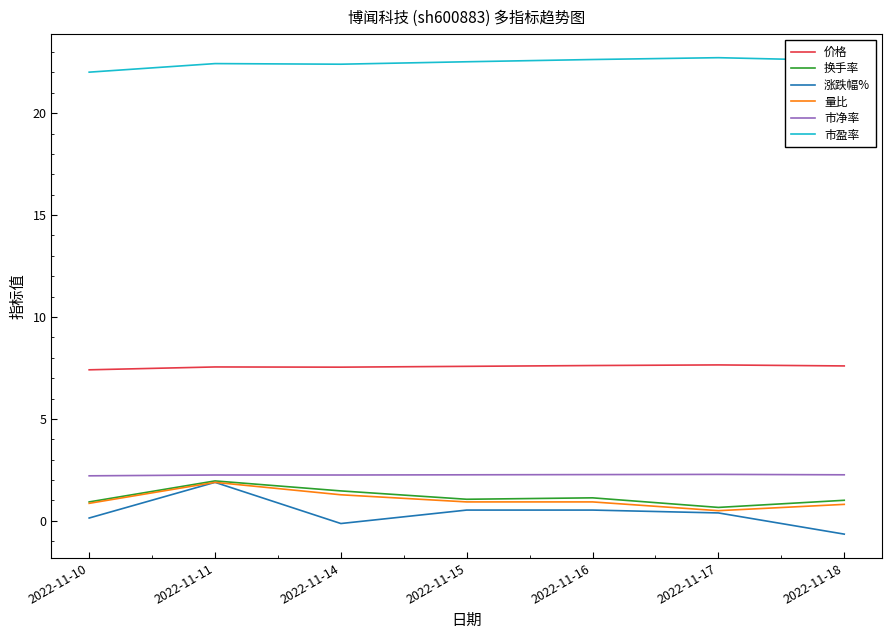

At which label does 量比 reach its peak?

2022-11-11